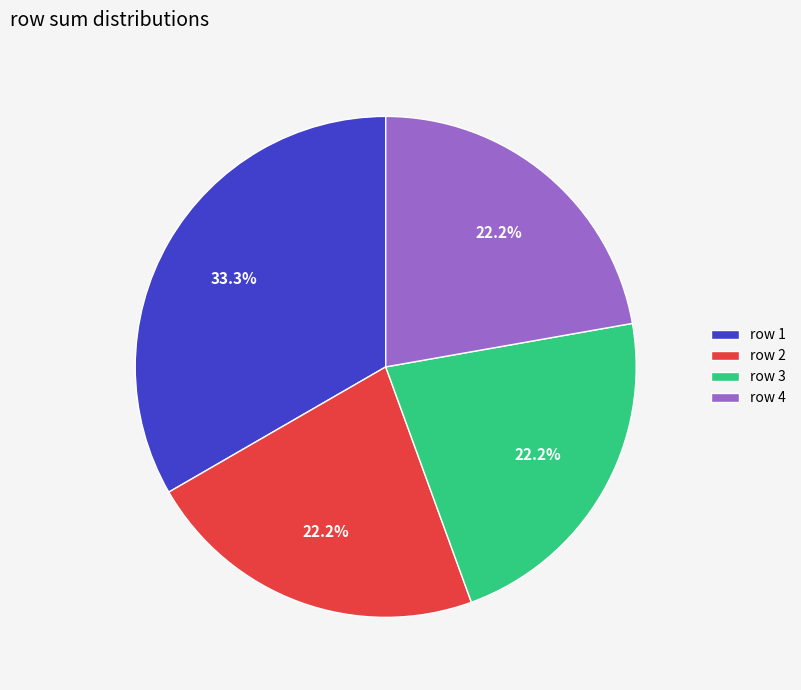

Between row 3 and row 1, which is larger?

row 1